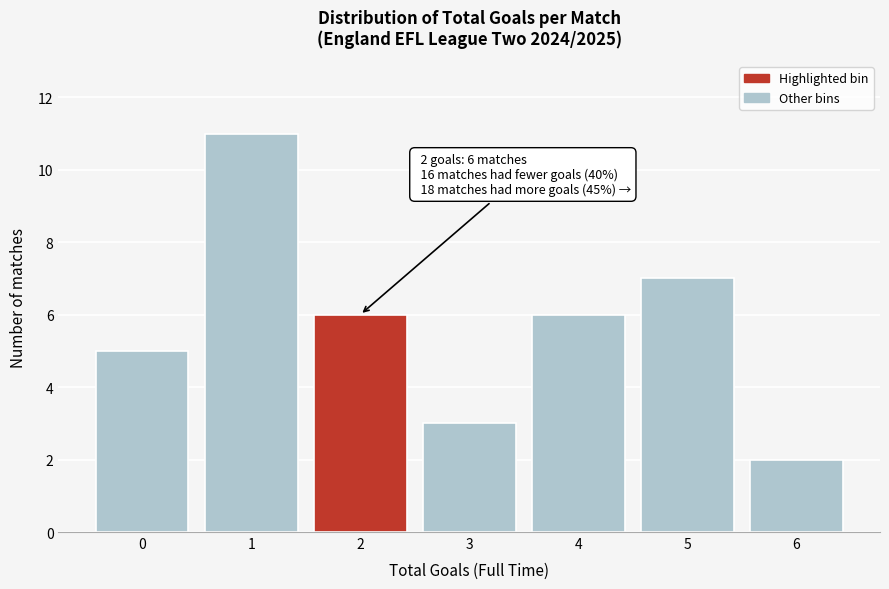

Reading left to right, transcribe all the data shown in this chart.

5	11	6	3	6	7	2